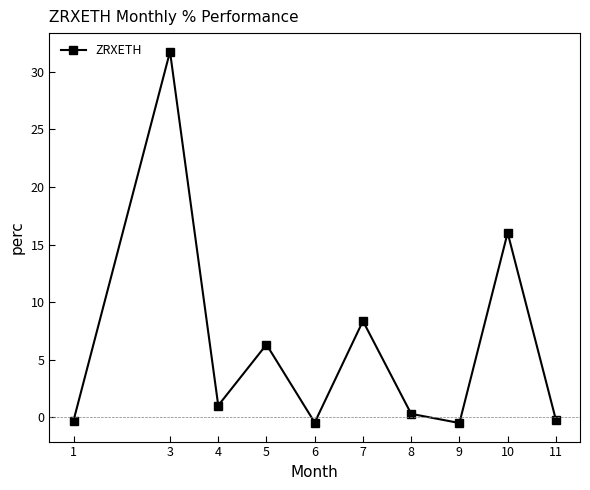

How many values are above zero?

6